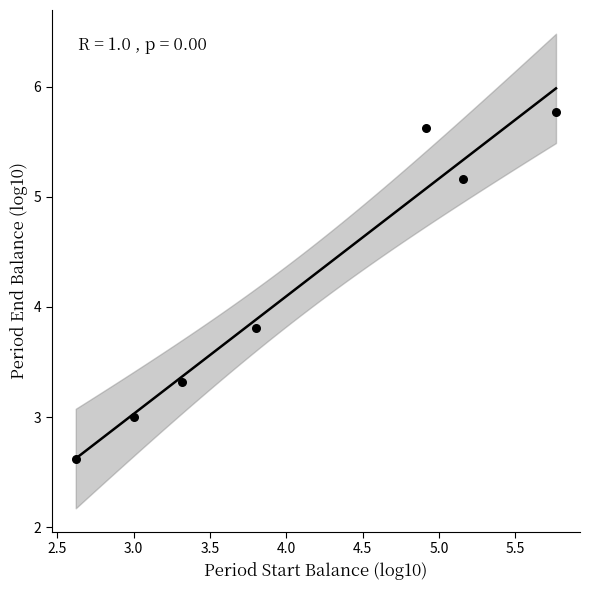

What is the average Y value?

4.2